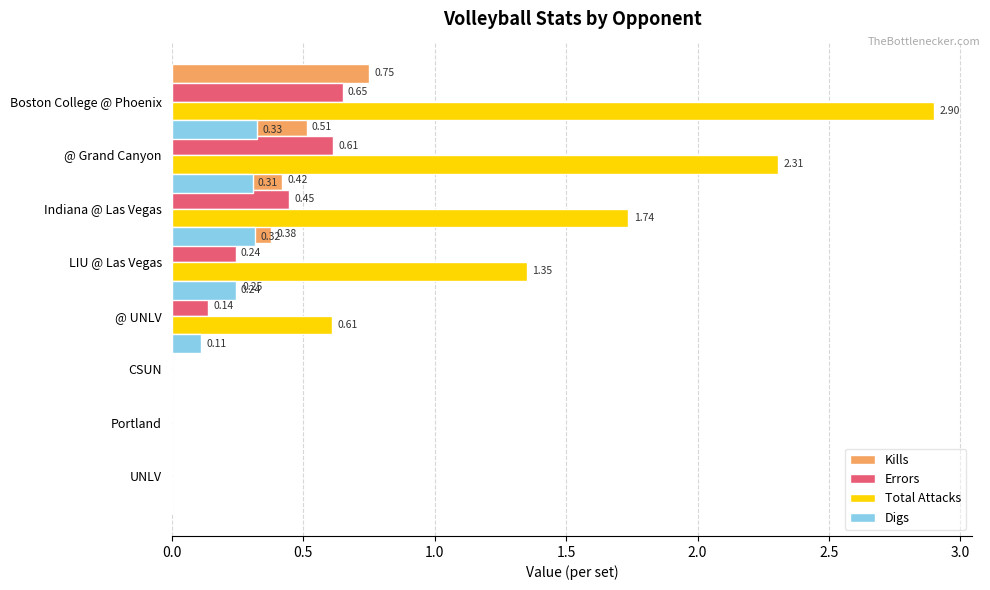

The value of Digs at Indiana @ Las Vegas is 0.2. True or false?

False